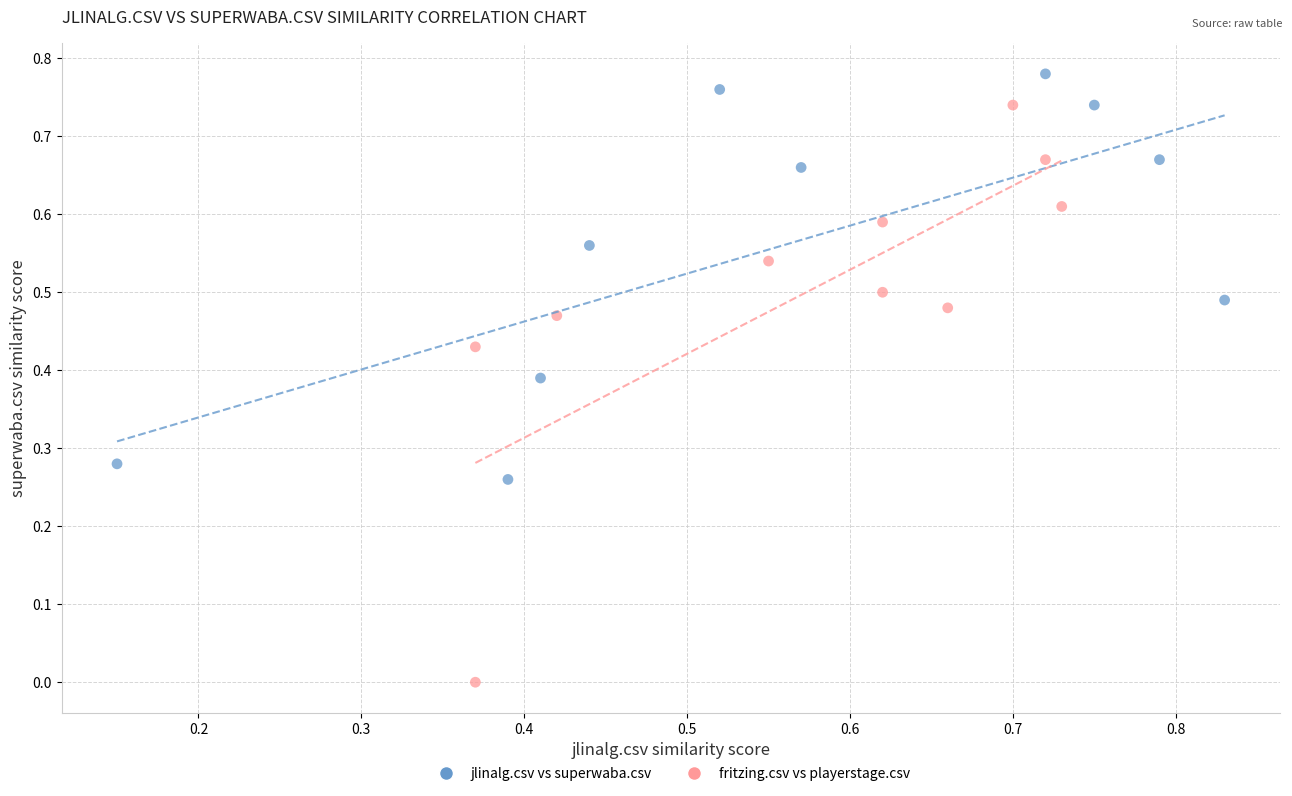

Which series contains the lowest Y value?

fritzing.csv vs playerstage.csv